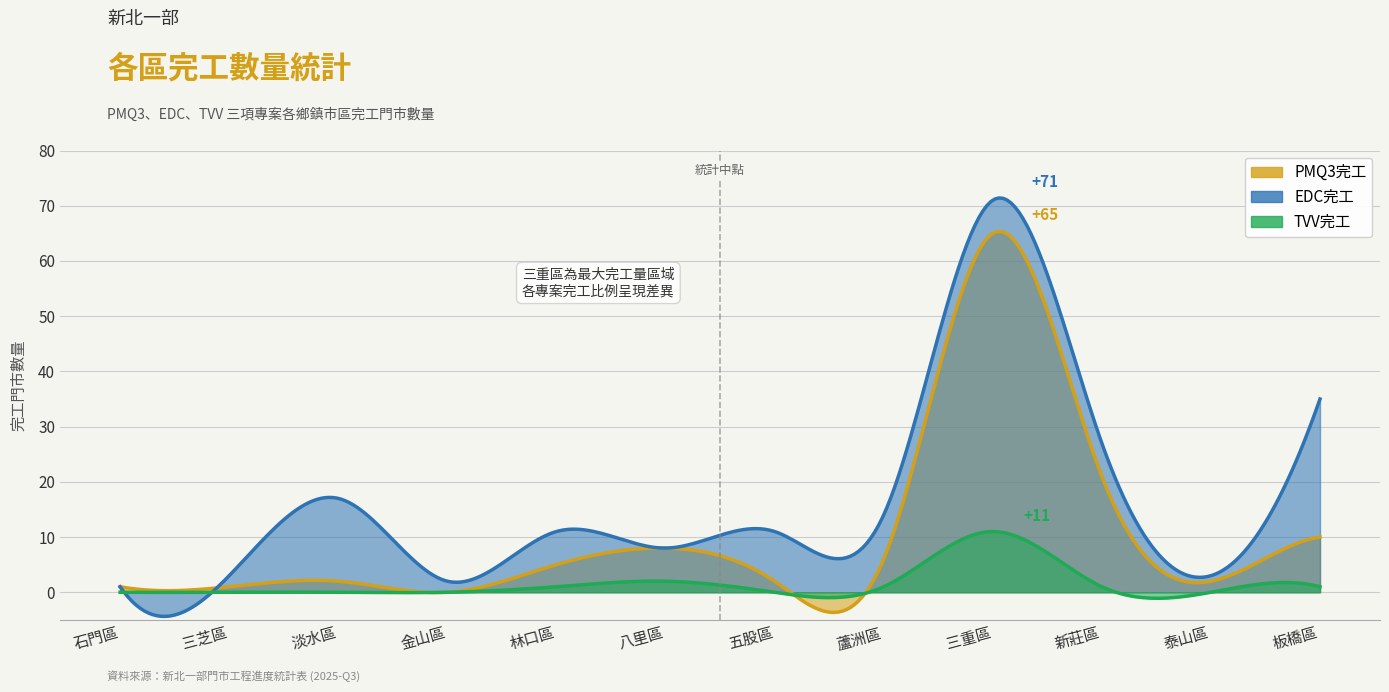

Does the chart display data point markers on the line(s)?

No